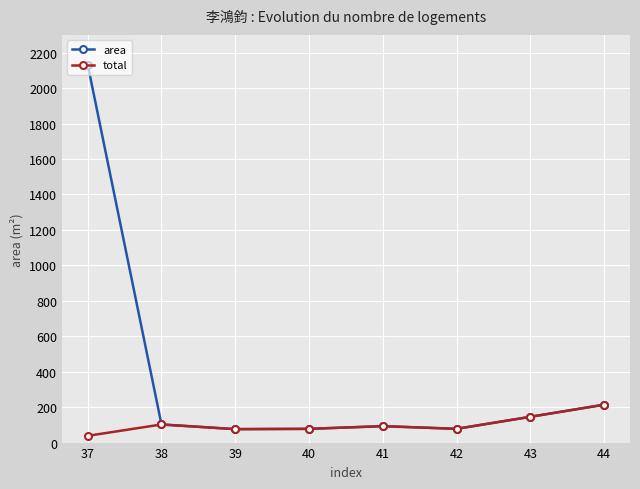

How many lines are shown in the chart?

2